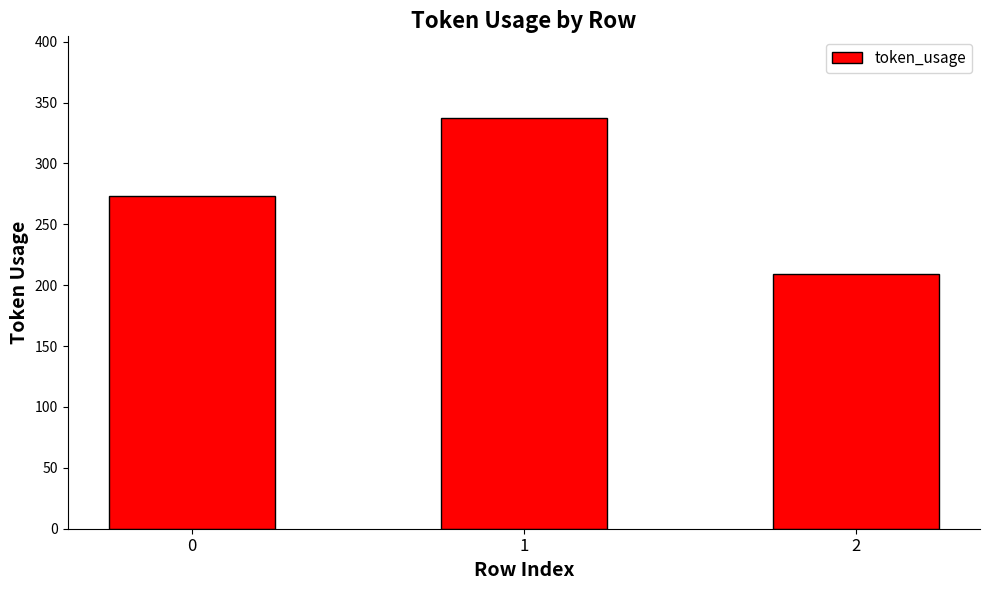

Read the value at 1.

337